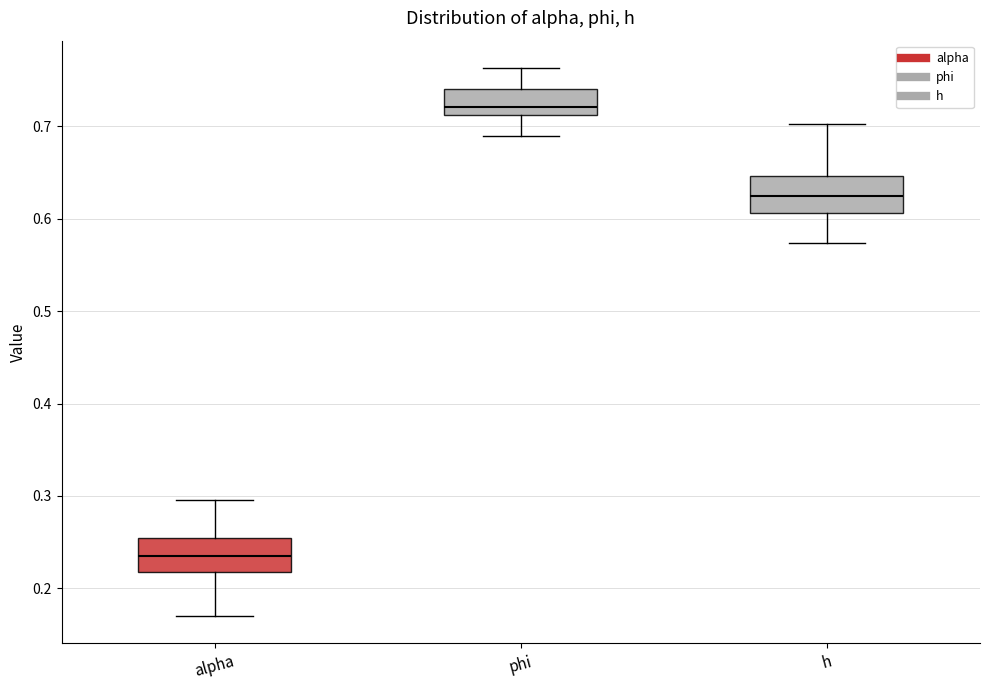

Which box's median line is the lowest?

alpha